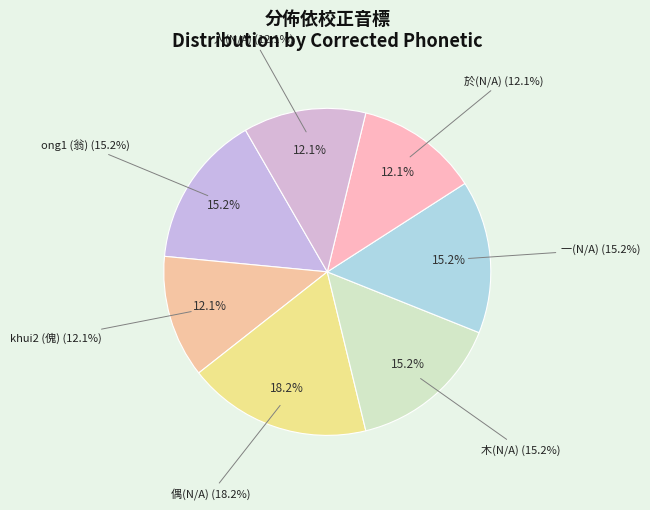

What percentage is the ong1 slice, to the nearest percent?

15%